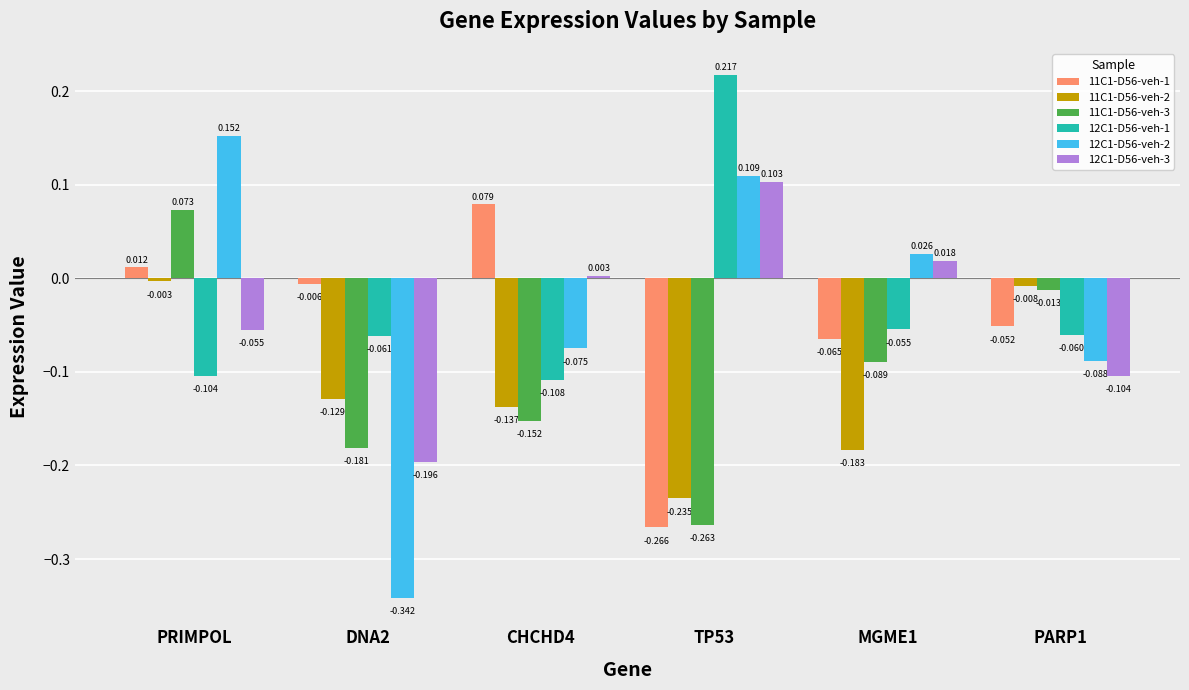

What are all the series names shown in the legend?

11C1-D56-veh-1, 11C1-D56-veh-2, 11C1-D56-veh-3, 12C1-D56-veh-1, 12C1-D56-veh-2, 12C1-D56-veh-3